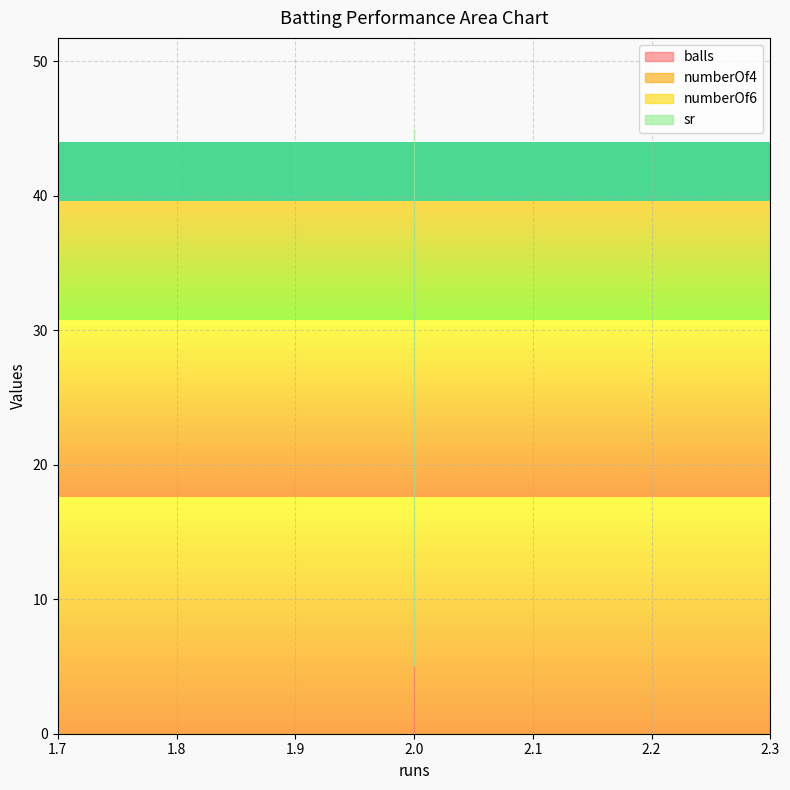

At which category is the sum across all series the highest?

2